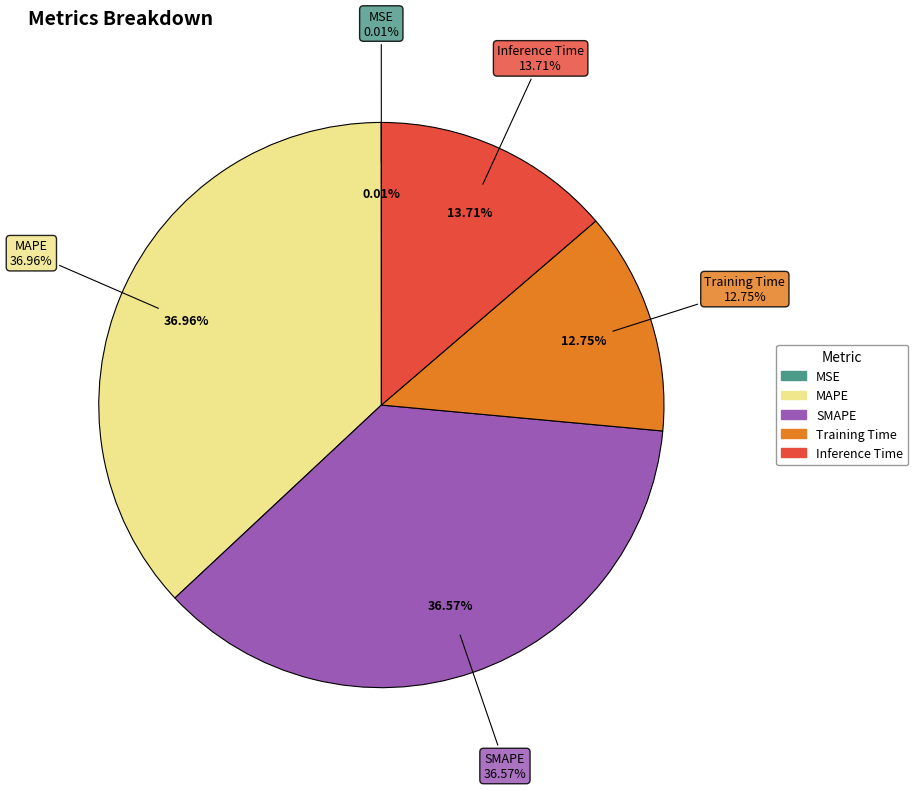

To the nearest percent, what portion does Inference Time represent?

14%